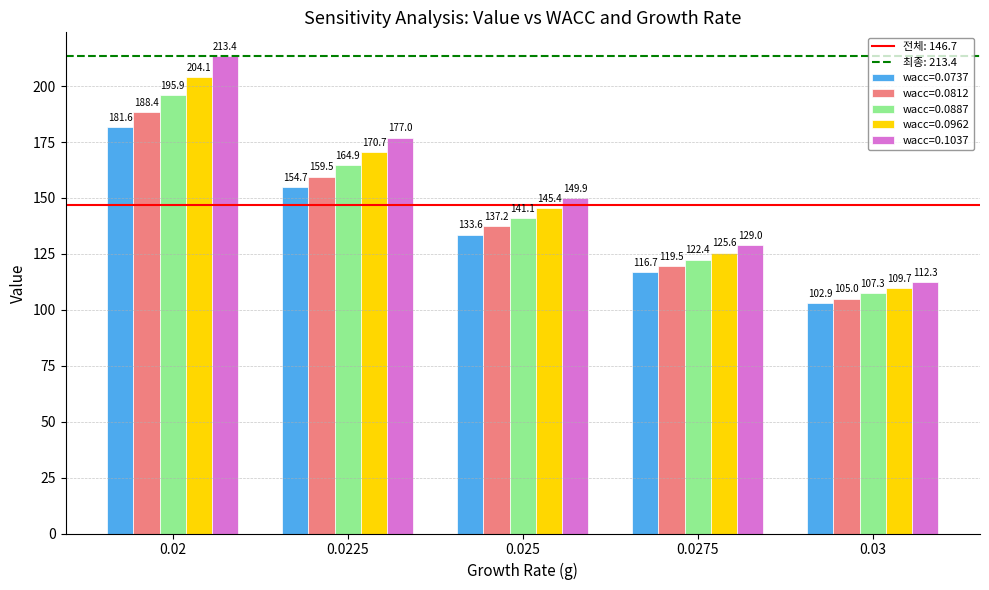

Reading left to right, what are all the values shown in this chart?

wacc=0.0737: 0.02=181.6	0.0225=154.7	0.025=133.6	0.0275=116.7	0.03=102.9
wacc=0.0812: 0.02=188.4	0.0225=159.5	0.025=137.2	0.0275=119.5	0.03=105.0
wacc=0.0887: 0.02=195.9	0.0225=164.9	0.025=141.1	0.0275=122.4	0.03=107.3
wacc=0.0962: 0.02=204.1	0.0225=170.7	0.025=145.4	0.0275=125.6	0.03=109.7
wacc=0.1037: 0.02=213.4	0.0225=177.0	0.025=149.9	0.0275=129.0	0.03=112.3